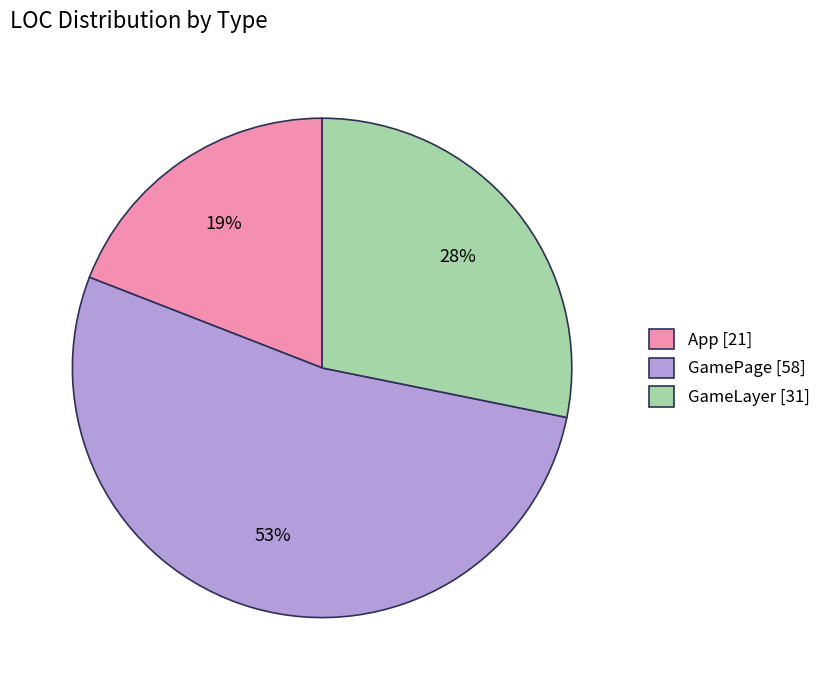

What is the ratio of the value at GameLayer to the value at GamePage?

0.5